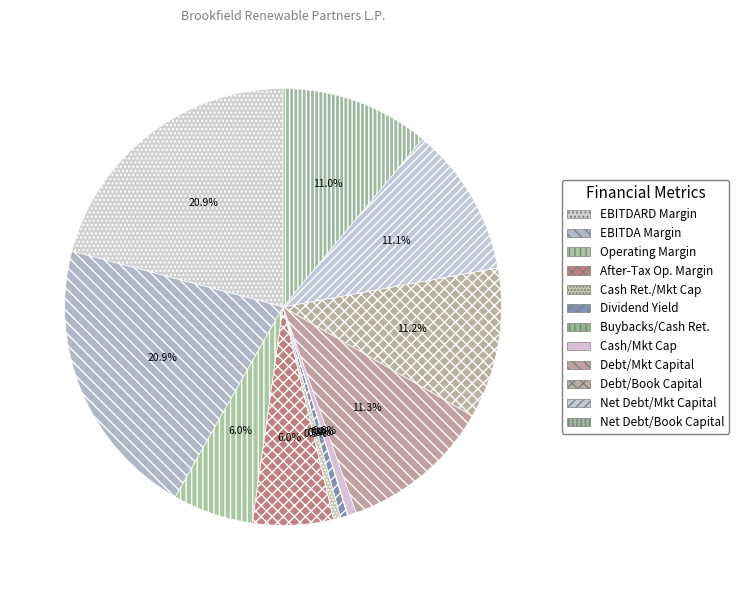

Count the number of slices in the pie.

12